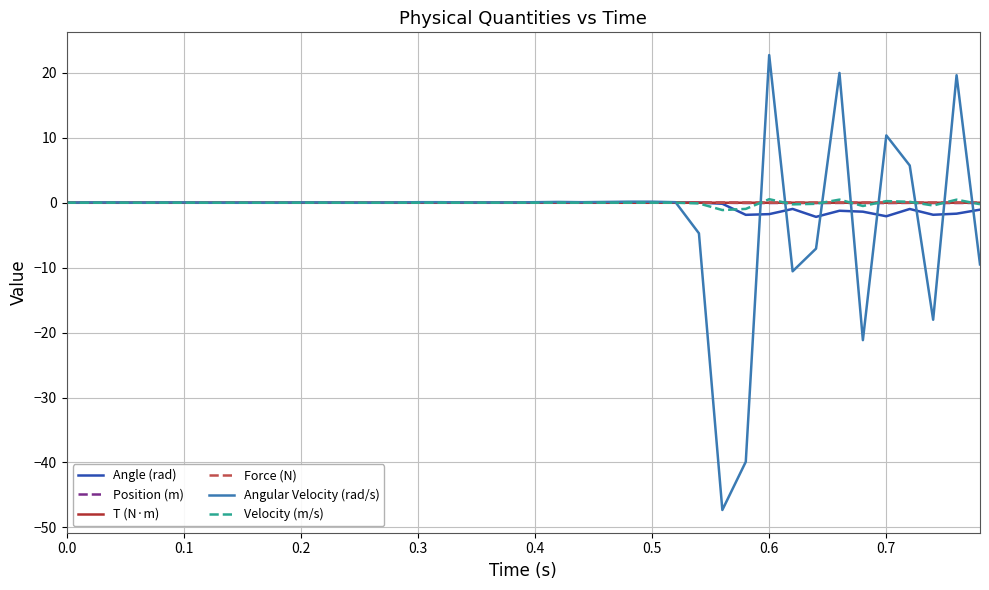

Which series has the widest spread of values?

Angular Velocity (rad/s)